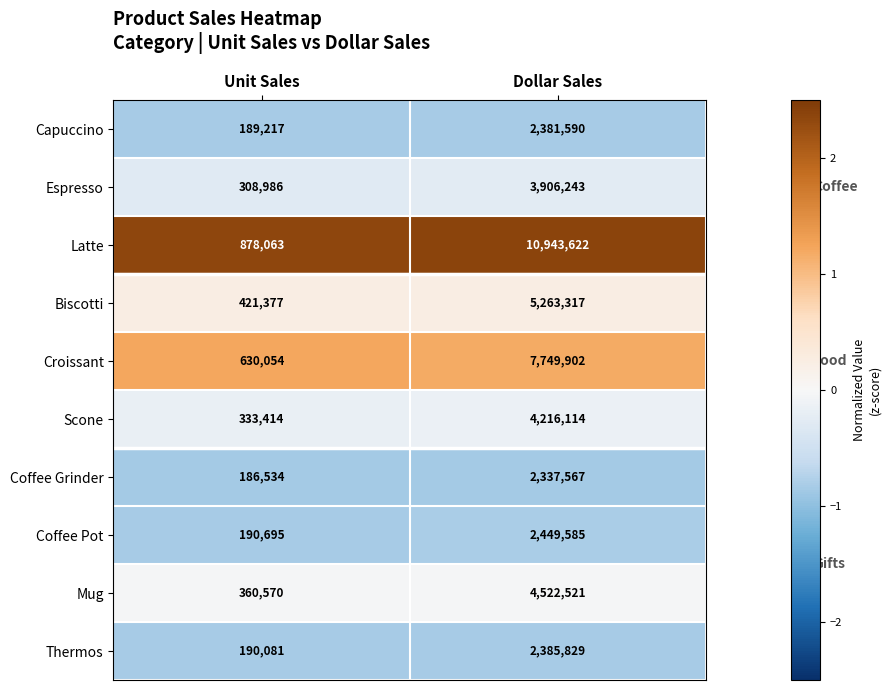

At which category does the chart reach its peak across all series?

Dollar Sales